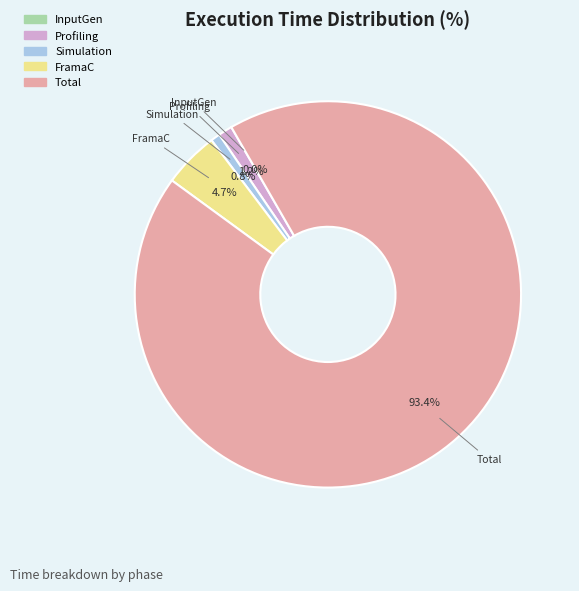

Which slice is the largest?

Total